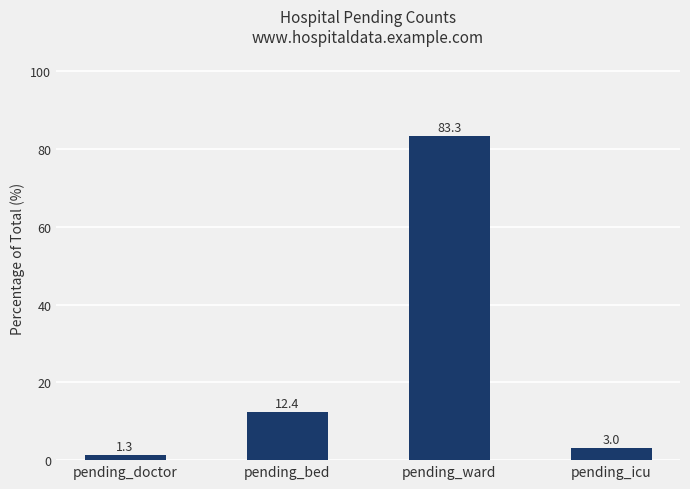

What is the ratio of the value at pending_ward to the value at pending_doctor?

65.4